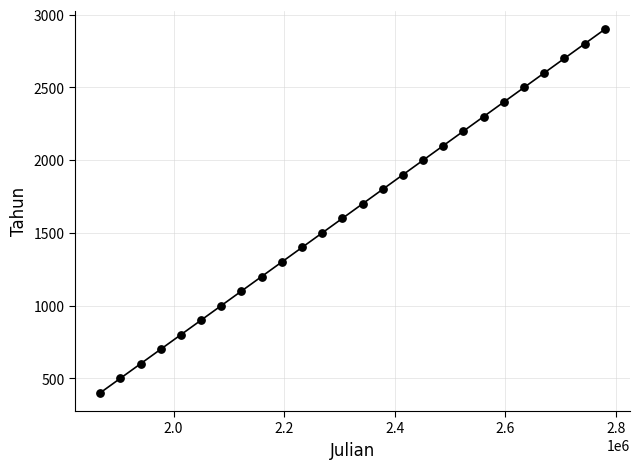

What is the range of Y values (max minus min)?

2500